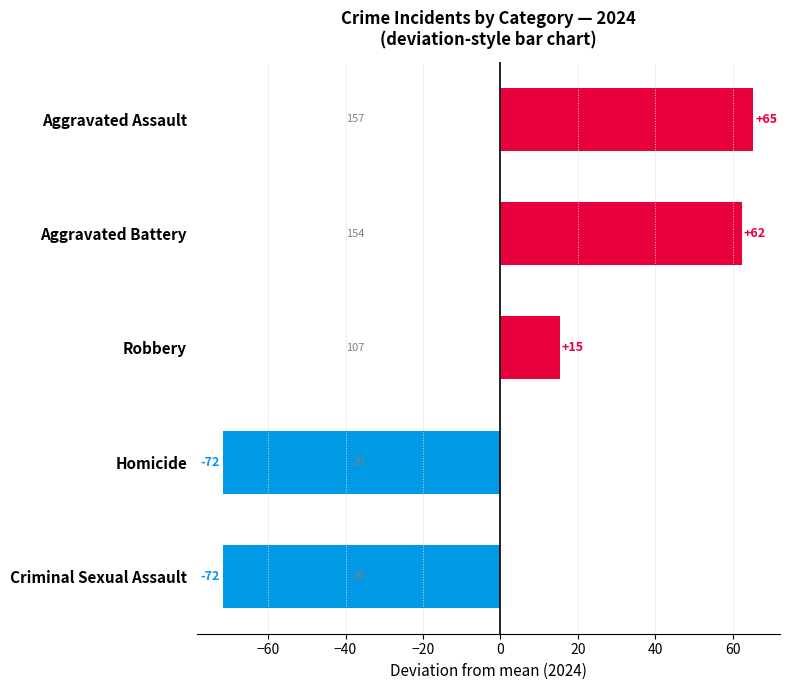

Does the chart contain any negative values?

Yes